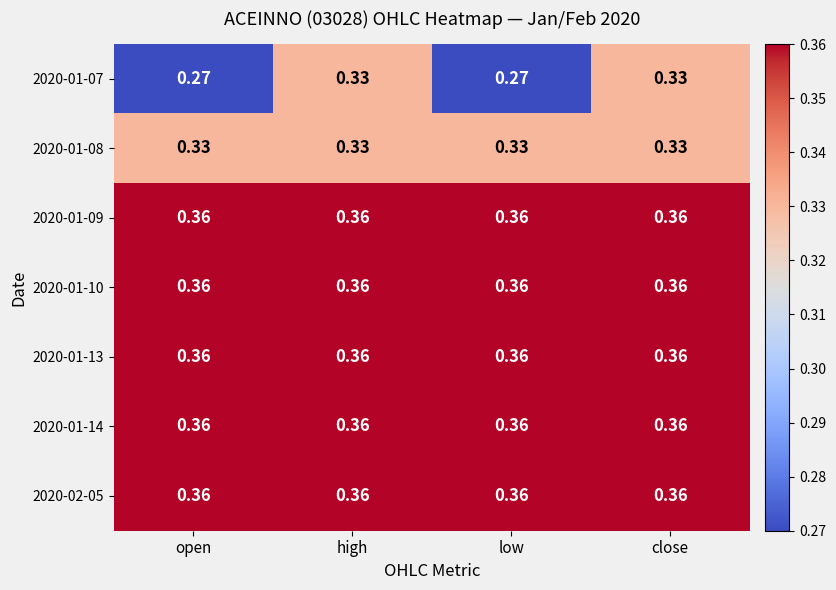

At how many categories does at least one series exceed 0?

4